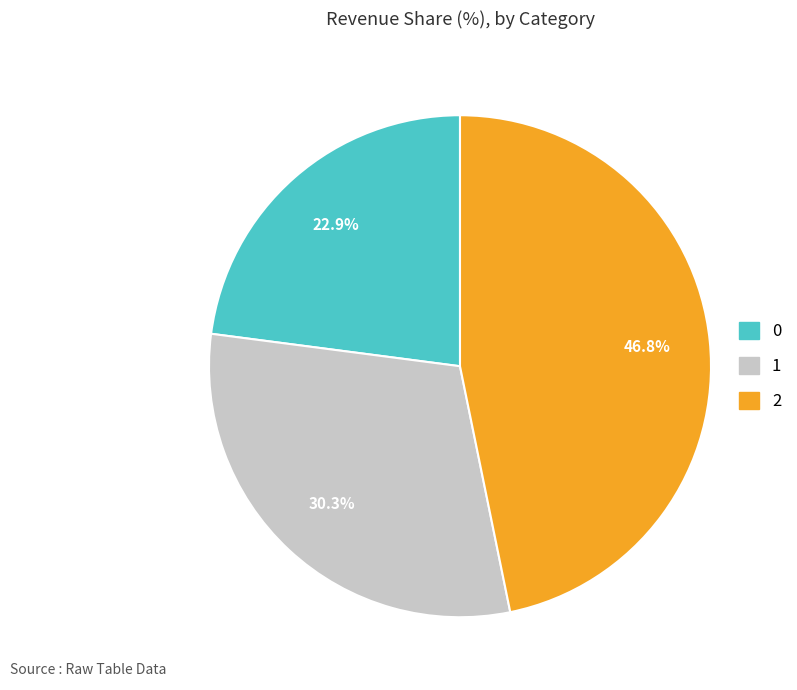

Is the sum of 0 and 2 greater than half?

Yes